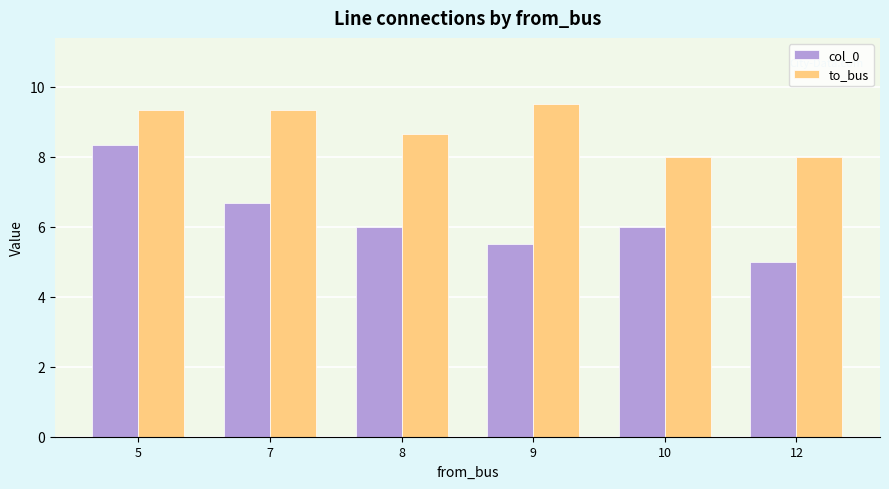

Which series changed the most between 9 and 12?

to_bus